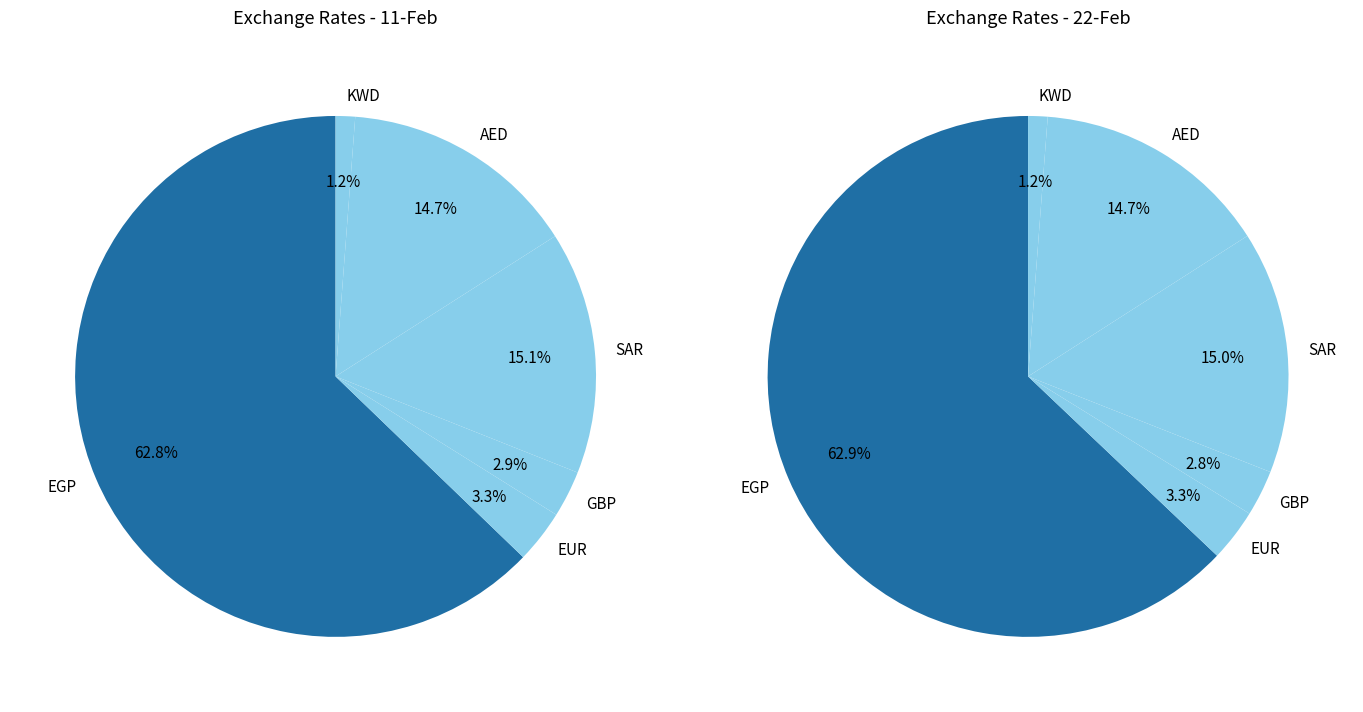

How many segments does this pie chart have?

6